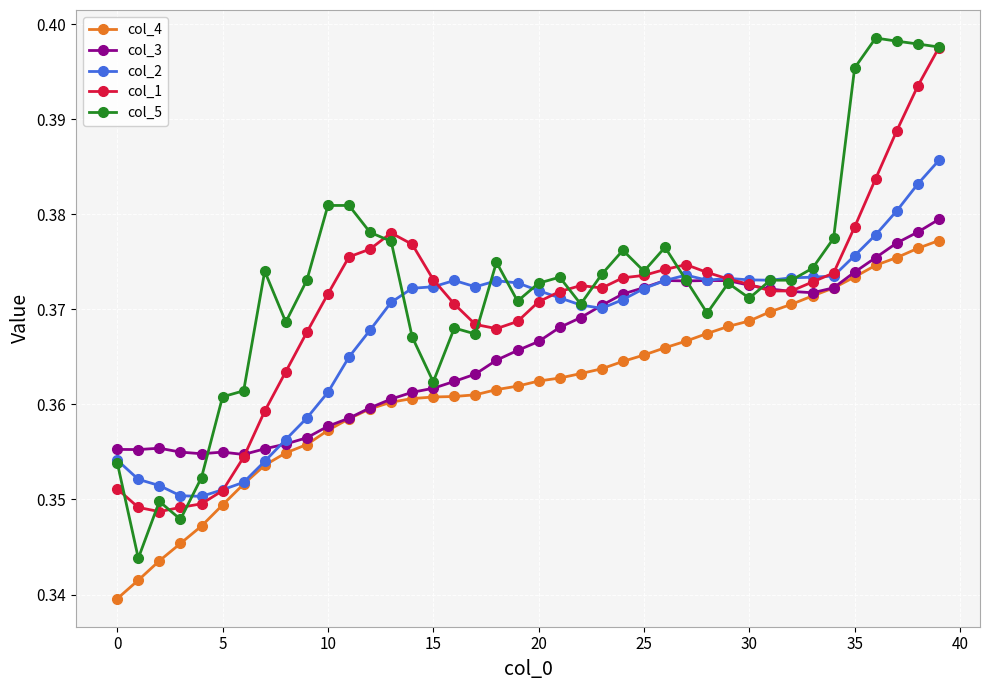

Which series has the widest spread of values?

col_5